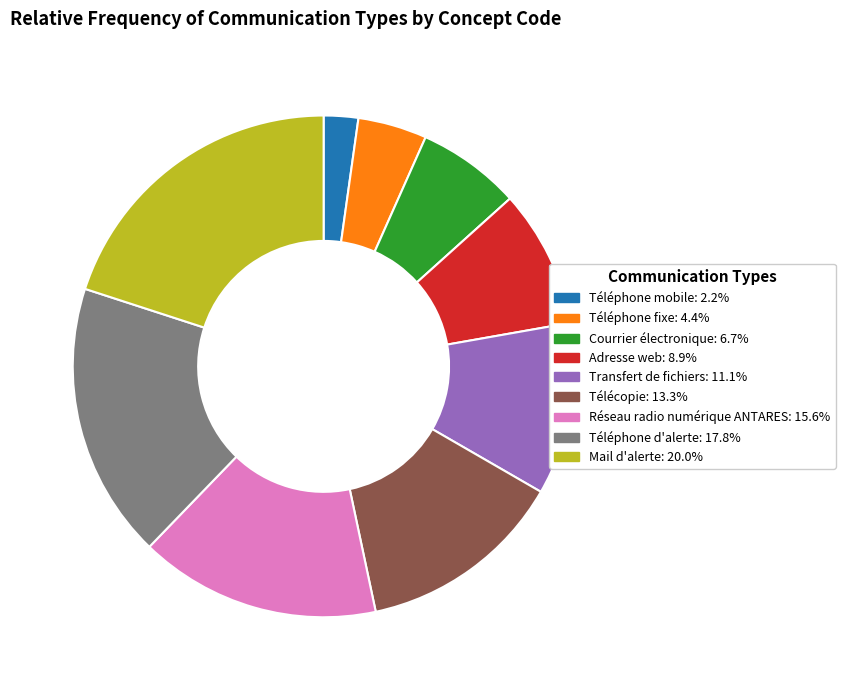

Does Courrier électronique account for over 50% of the chart?

No